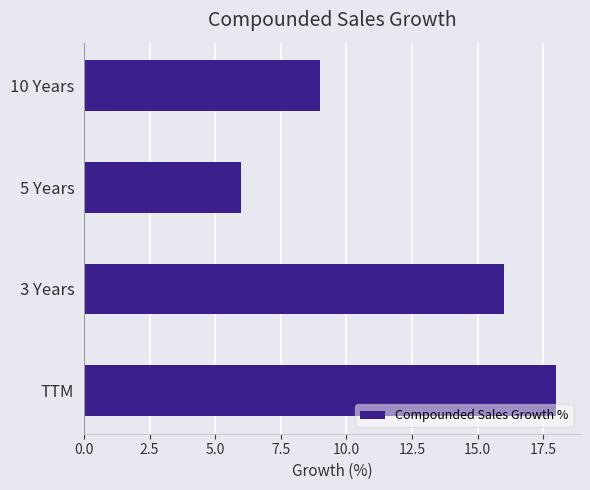

What is the change in value from 10 Years to TTM?

+9